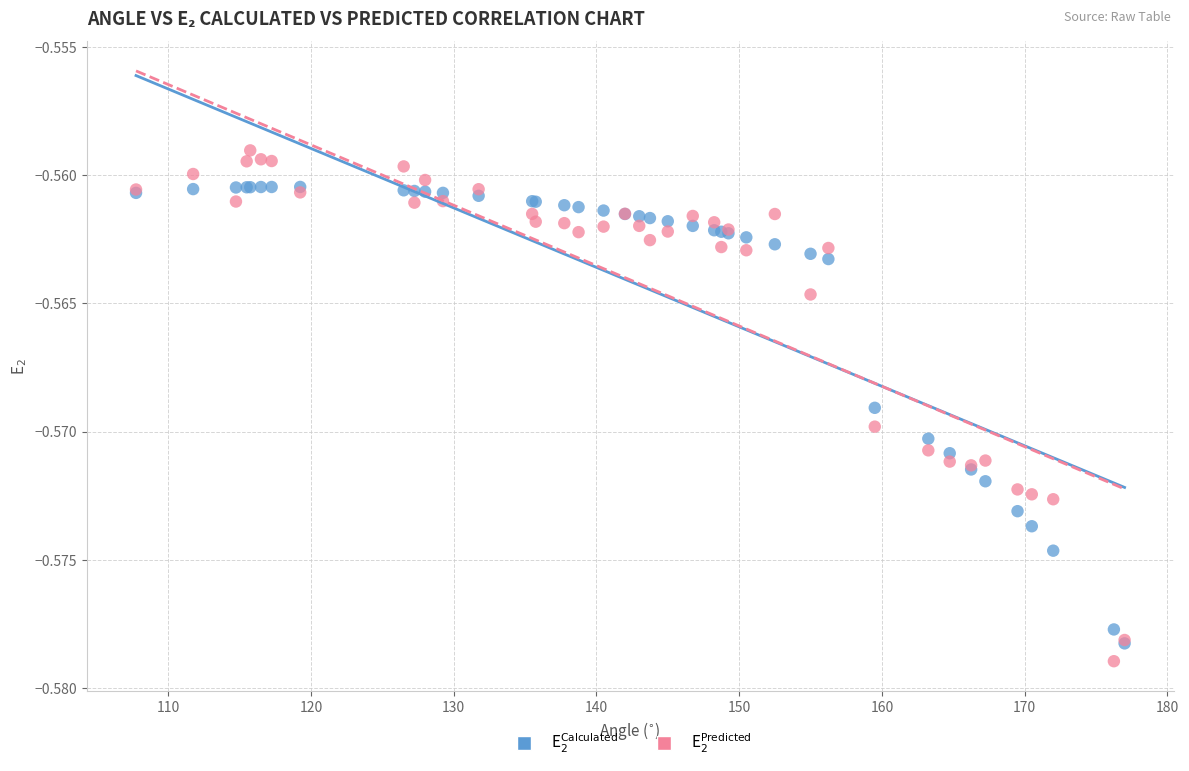

What are all the series names shown in the legend?

E$_{2}^{\mathrm{Calculated}}$, E$_{2}^{\mathrm{Predicted}}$